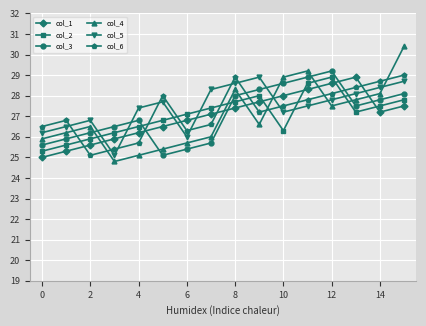

Which series has the largest range (max minus min)?

col_4